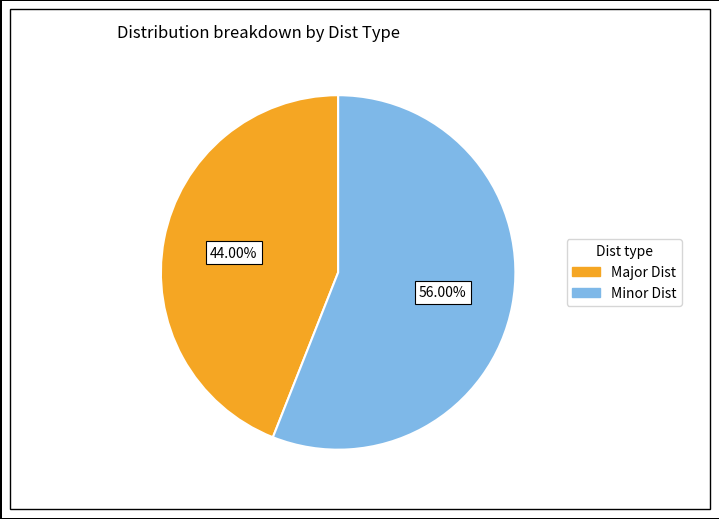

Does any single category account for the majority?

Yes